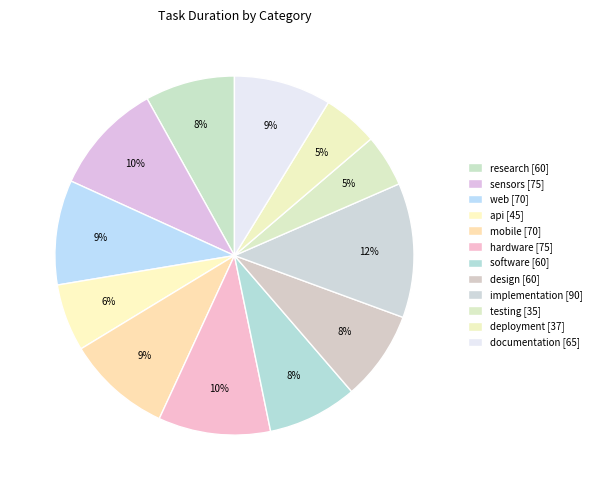

How many slices are in this pie chart?

12